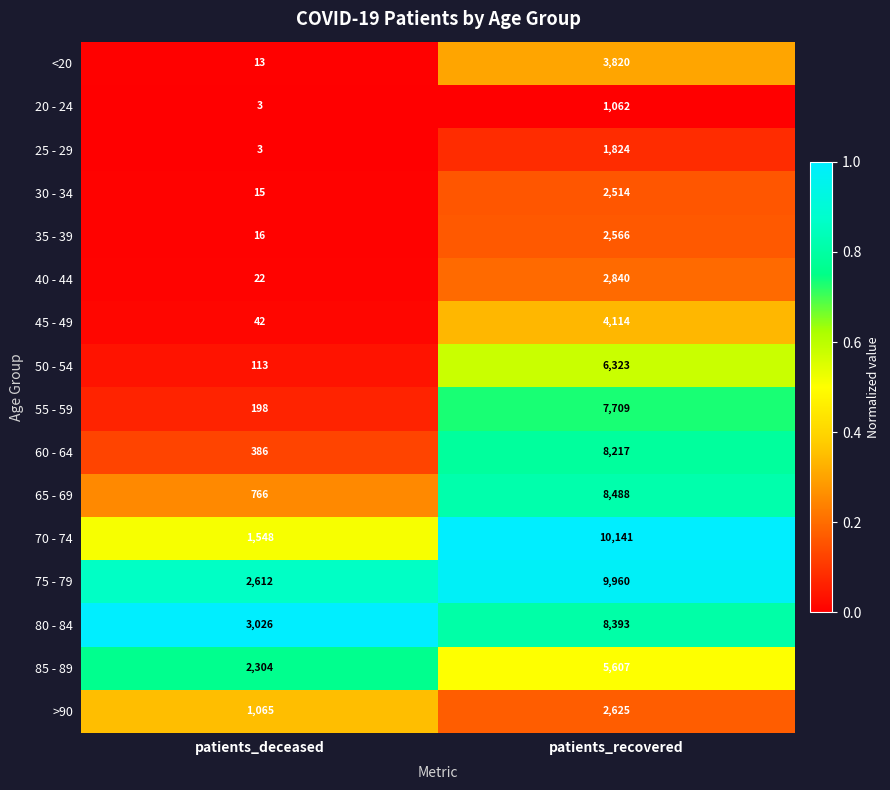

What is the total value across all series at patients_recovered?

86203